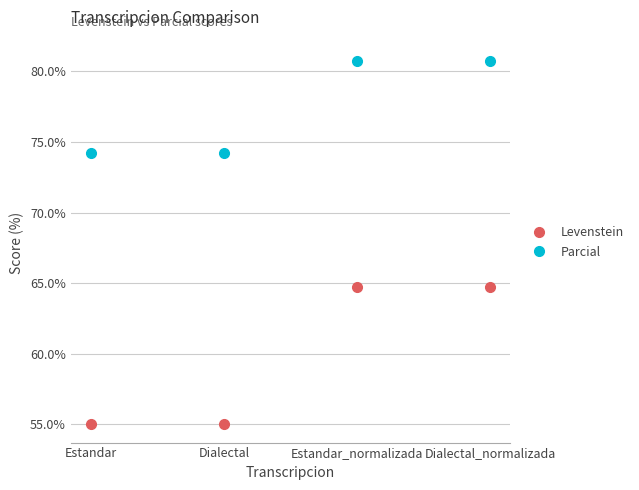

What is the value of the Parcial point at the 2nd from the left?

74.2